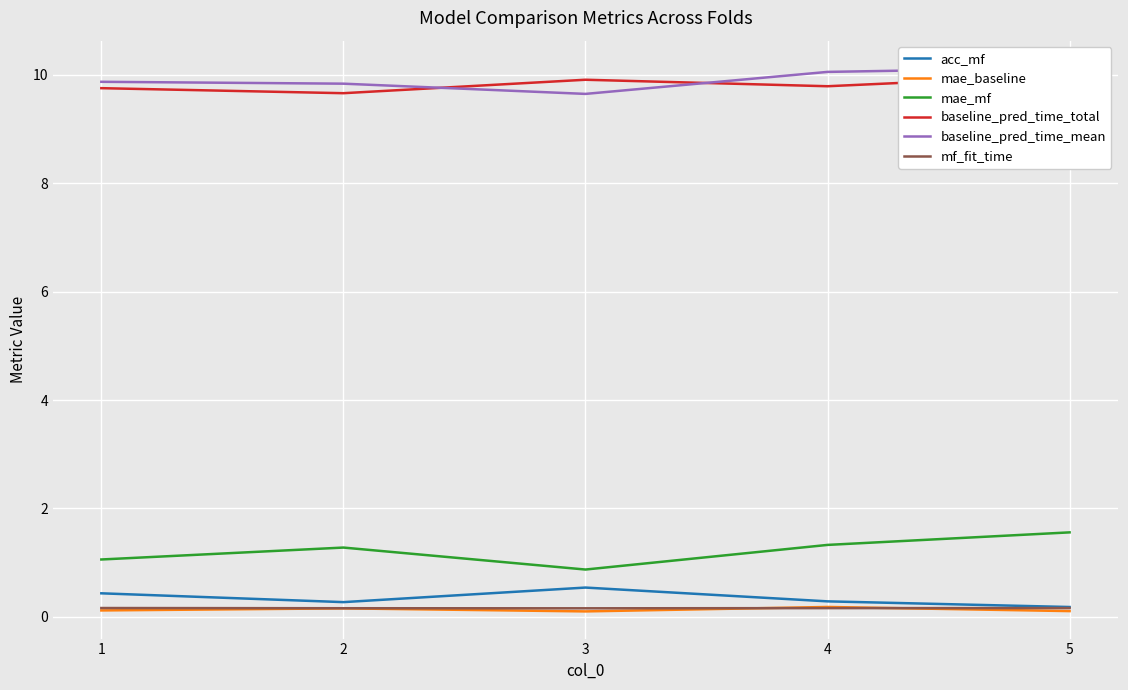

Which category has the lowest value in the mae_mf series?

3